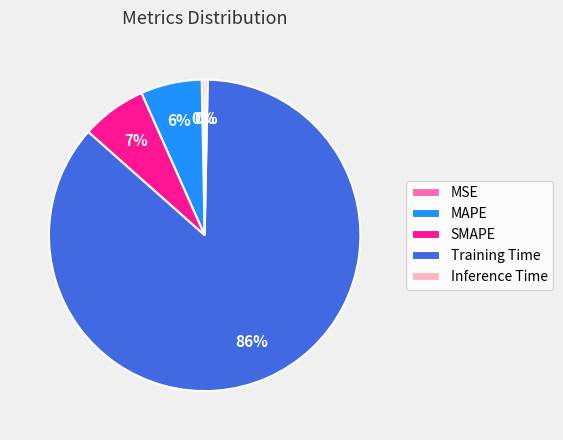

To the nearest percent, what is the average slice percentage?

20%